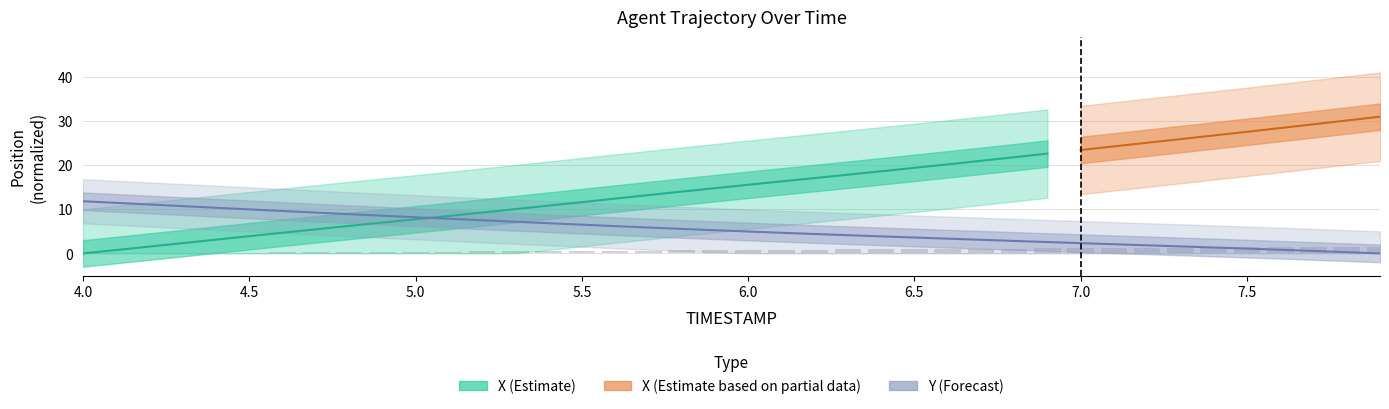

Is it true that Y equals 3.7 at 6.9?

False